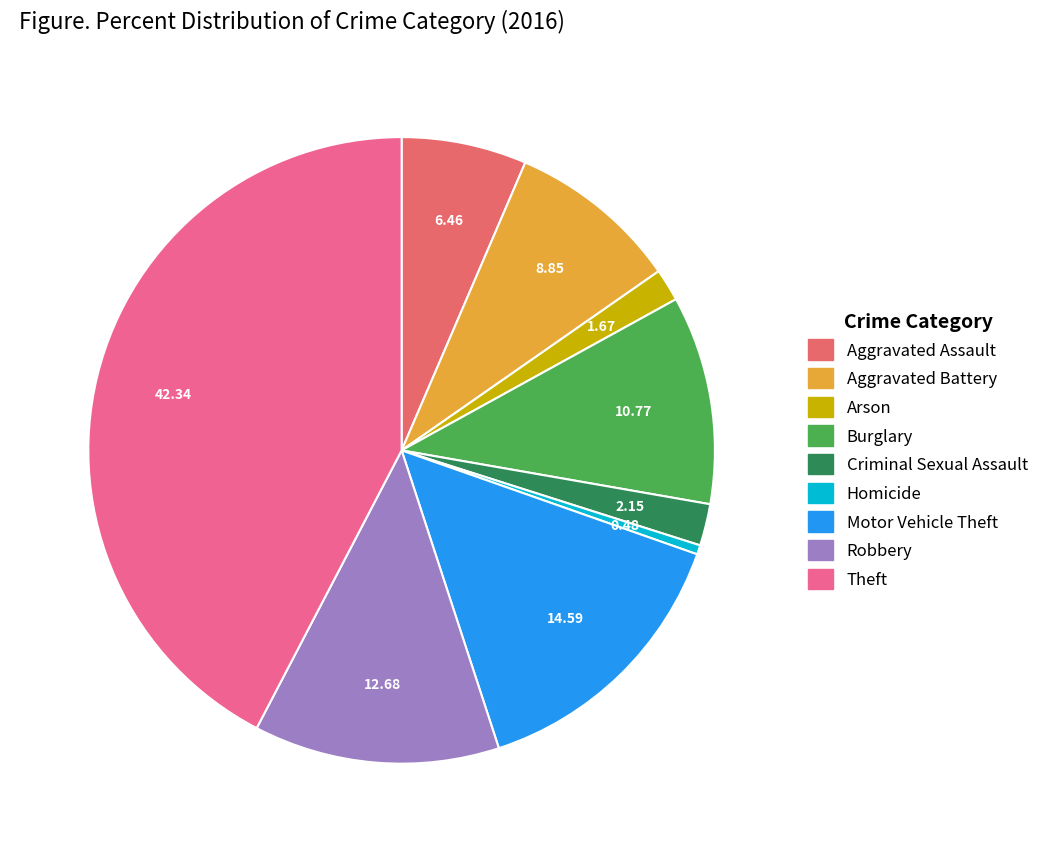

How many slices are in this pie chart?

9